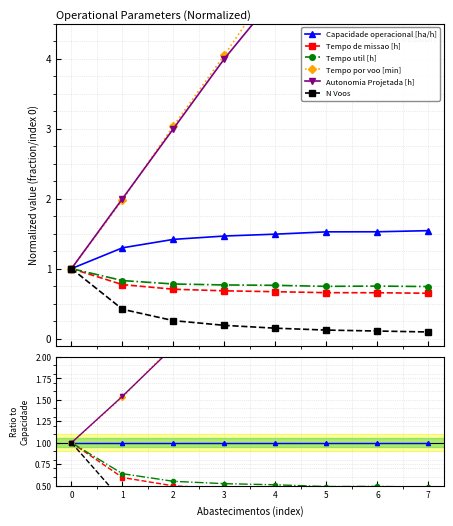

How many Tempo util [h] values are between 0 and 1?

8